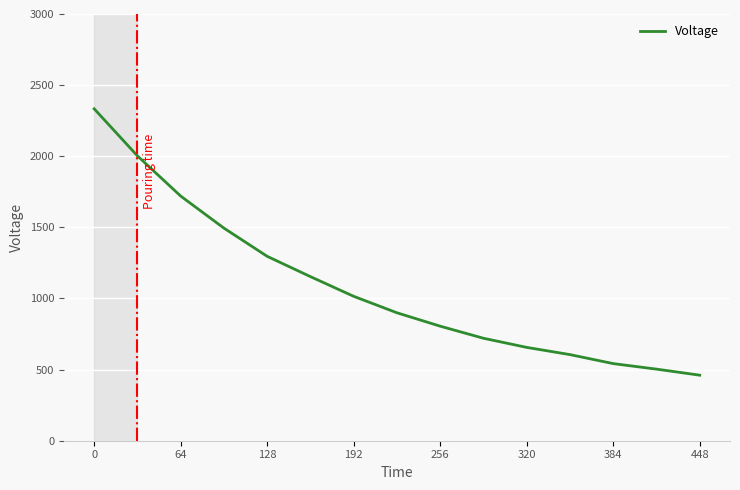

What is the smallest value displayed?

460.7